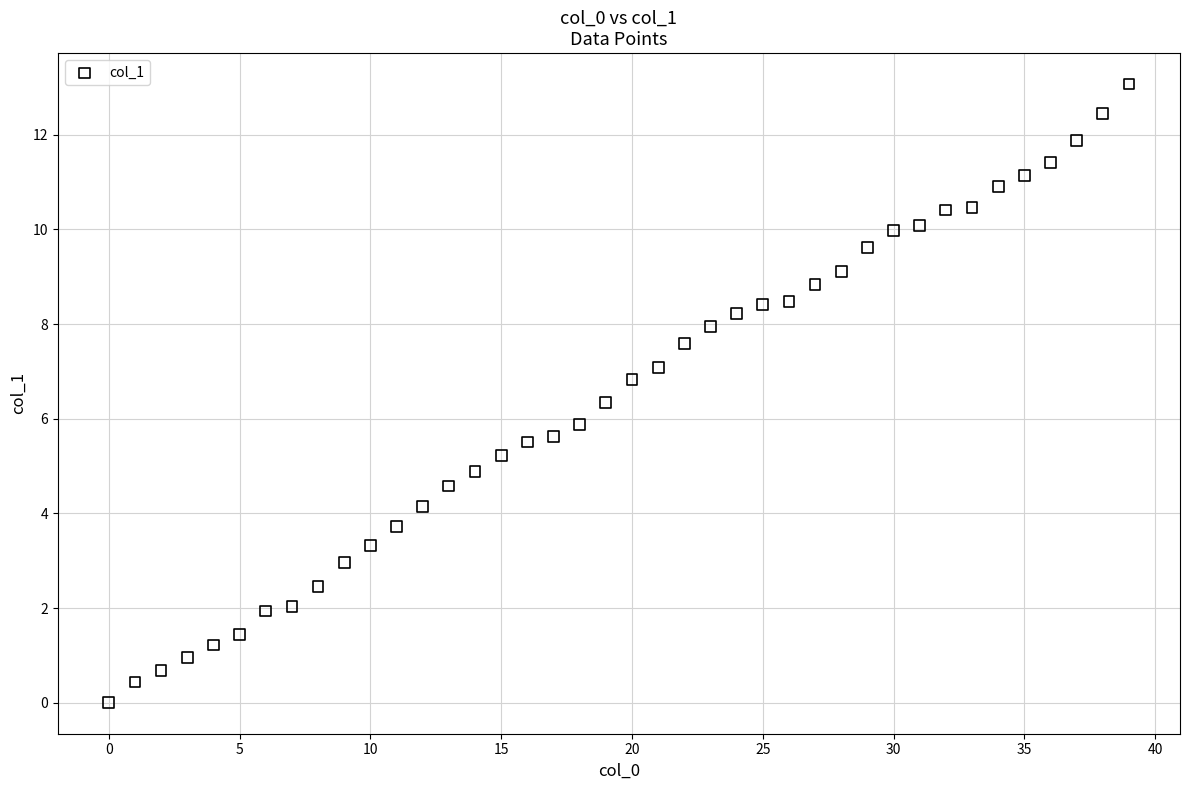

What is the range of X values (max minus min)?

39.0